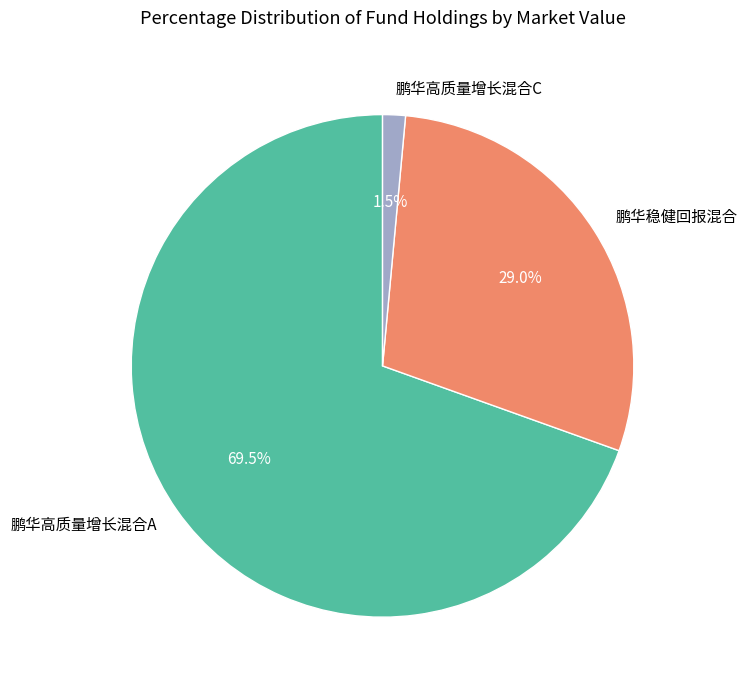

To the nearest percent, what is the average slice percentage?

33%